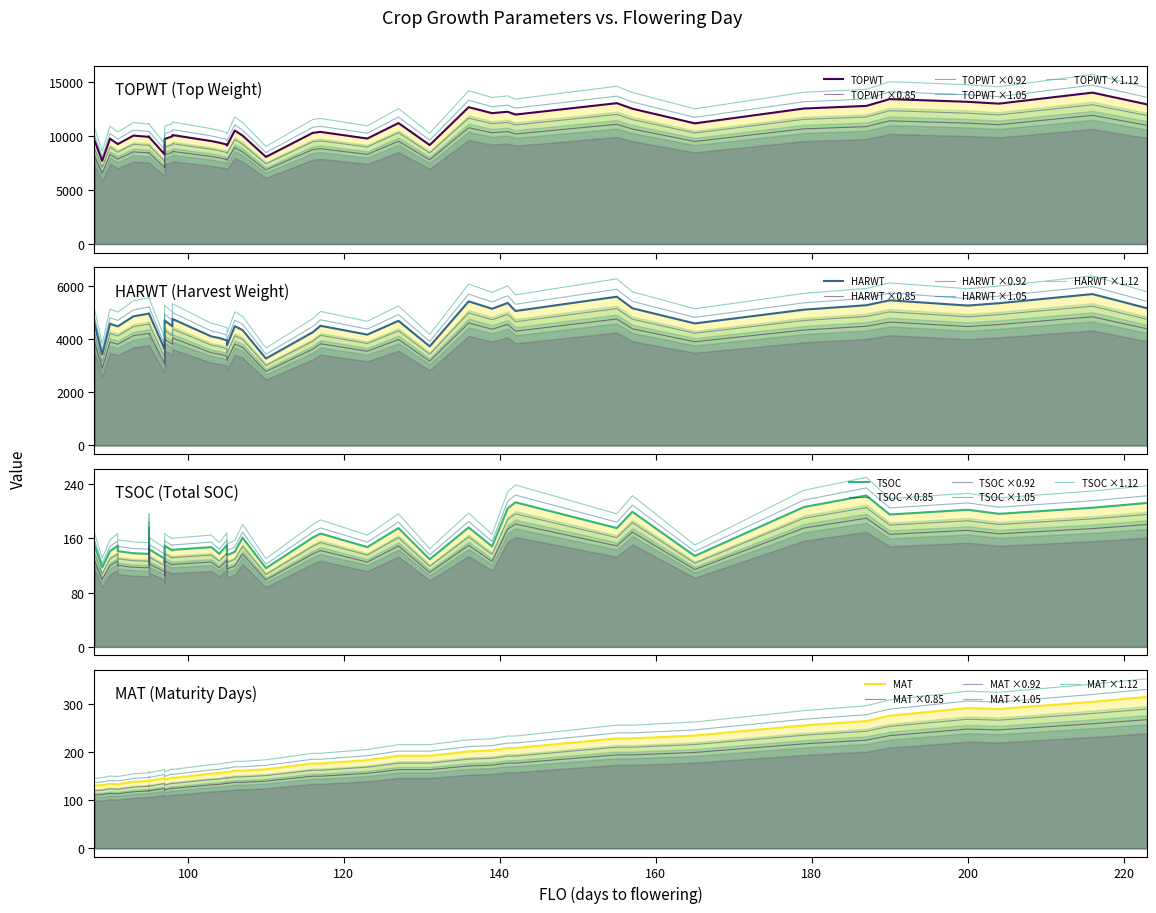

What is the minimum value for HARWT?

3273